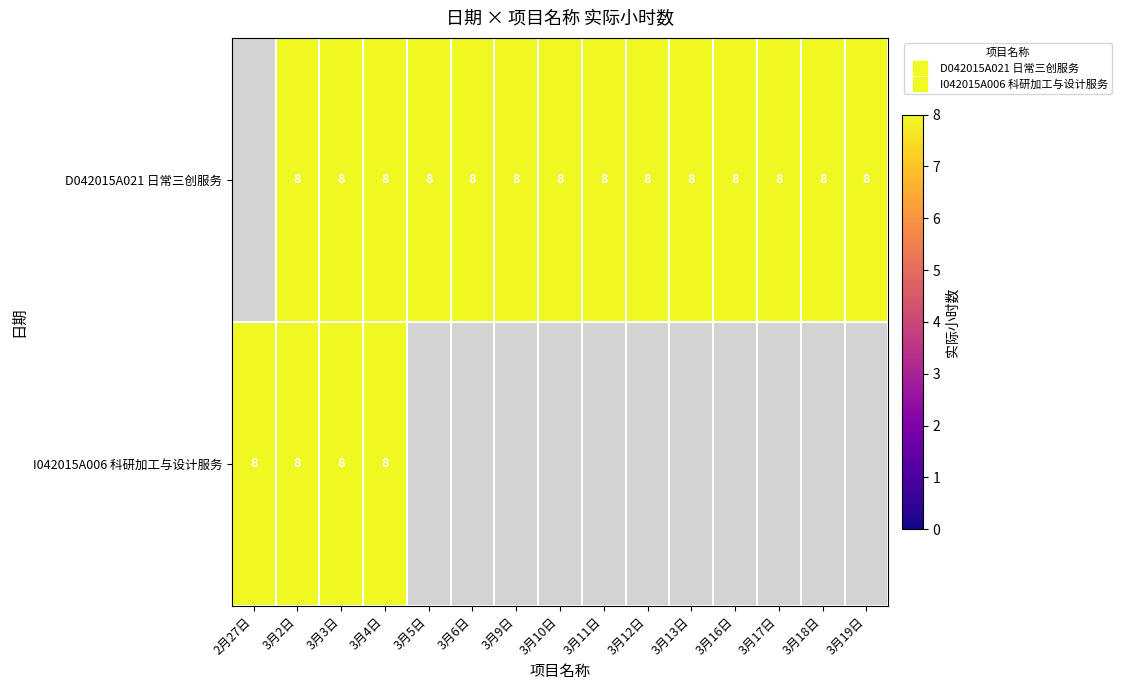

Where is I042015A006 科研加工与设计服务 nearest to the value 8?

2月27日